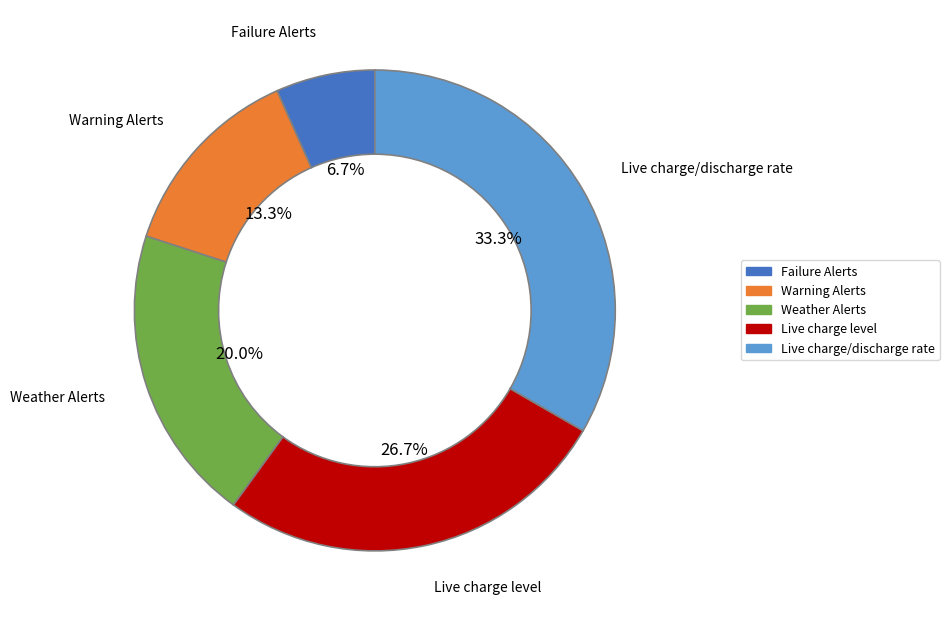

Is there any slice that represents more than half of the pie?

No